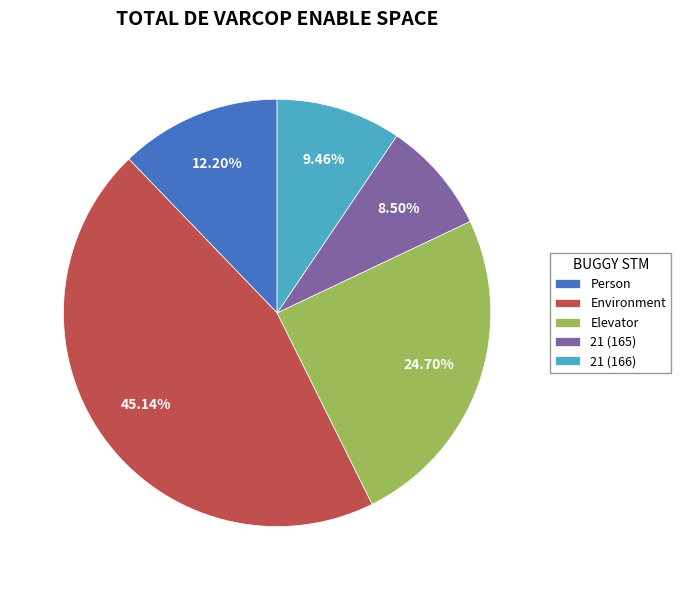

How many segments does this pie chart have?

5